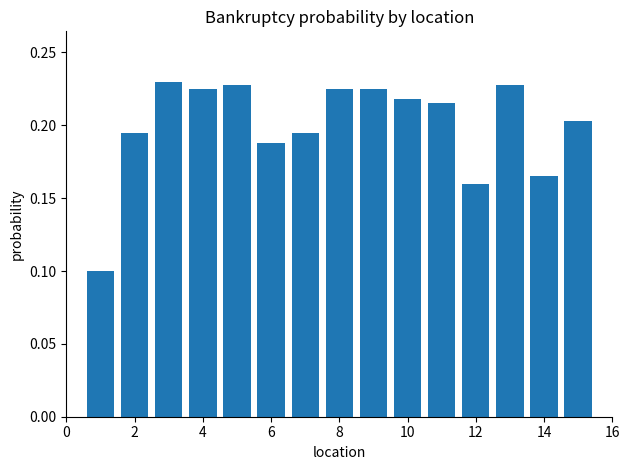

What is the sum of all values?

3.0